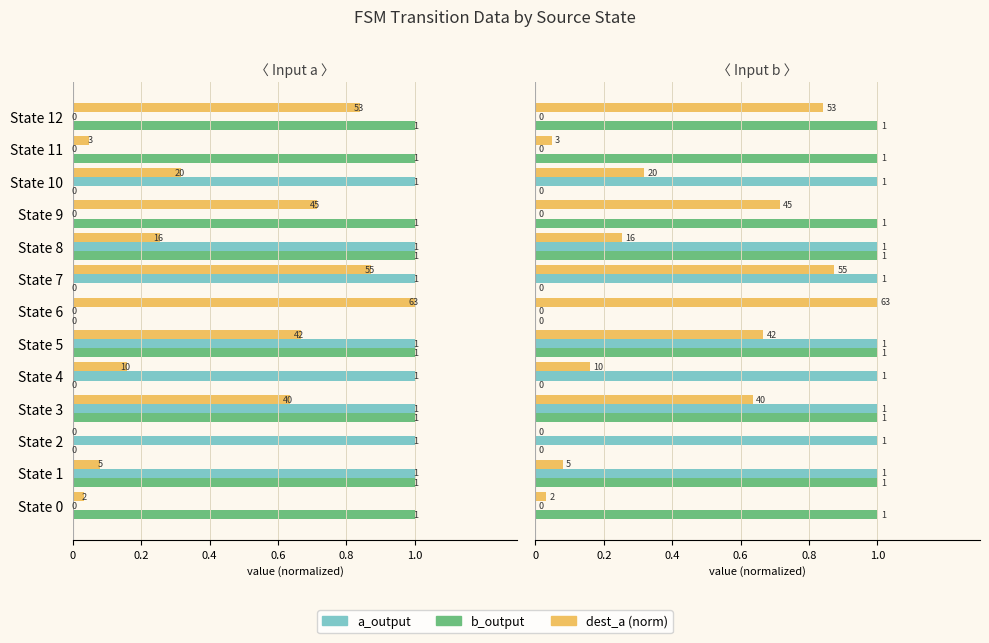

Are the bars grouped side by side (vs. stacked)?

Yes